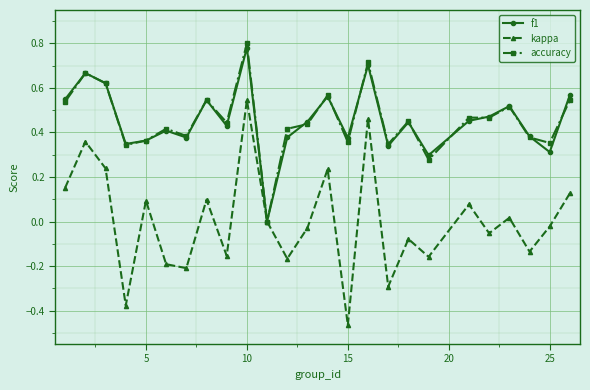

True or false: kappa has more than 1 points higher than both neighbors.

True